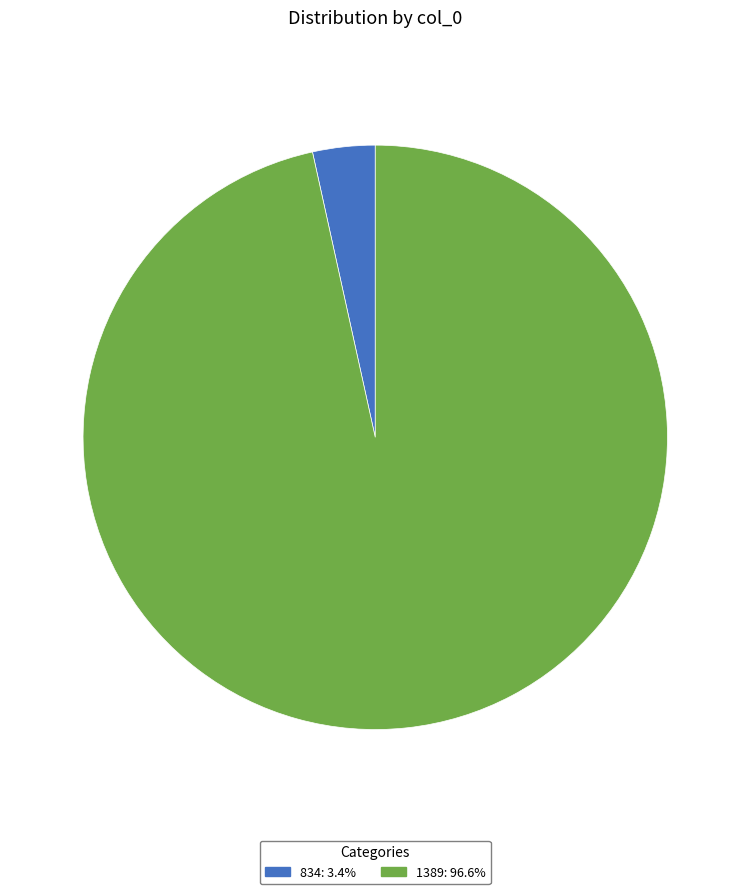

Is the sum of 834: 3.4% and 1389: 96.6% greater than half?

Yes